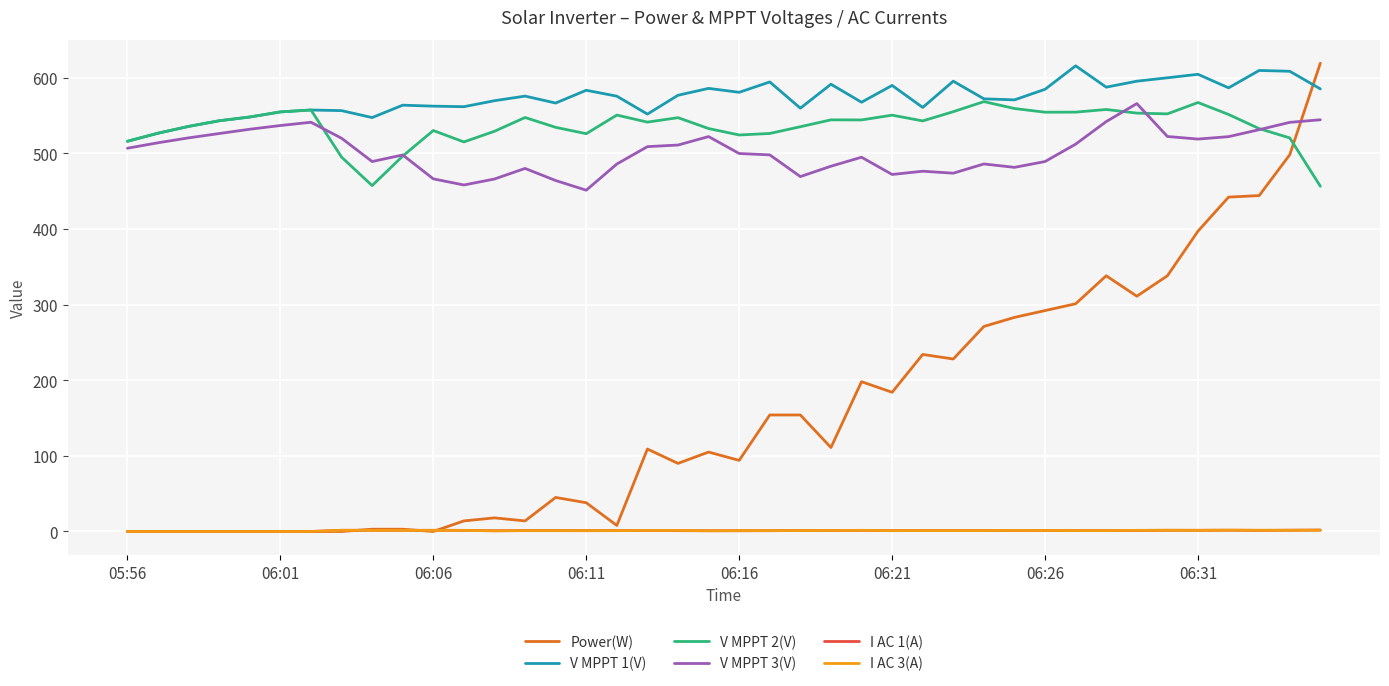

Which series has the largest range (max minus min)?

Power(W)